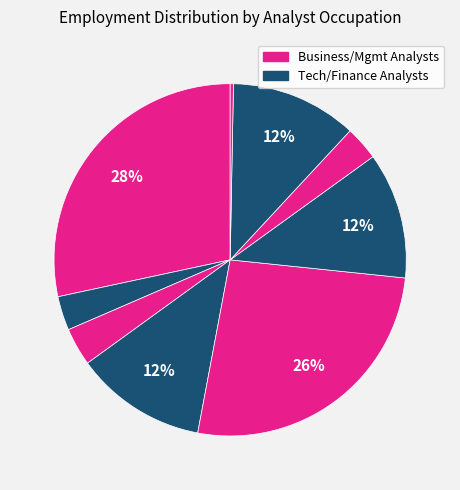

To the nearest percent, what is the average slice percentage?

11%